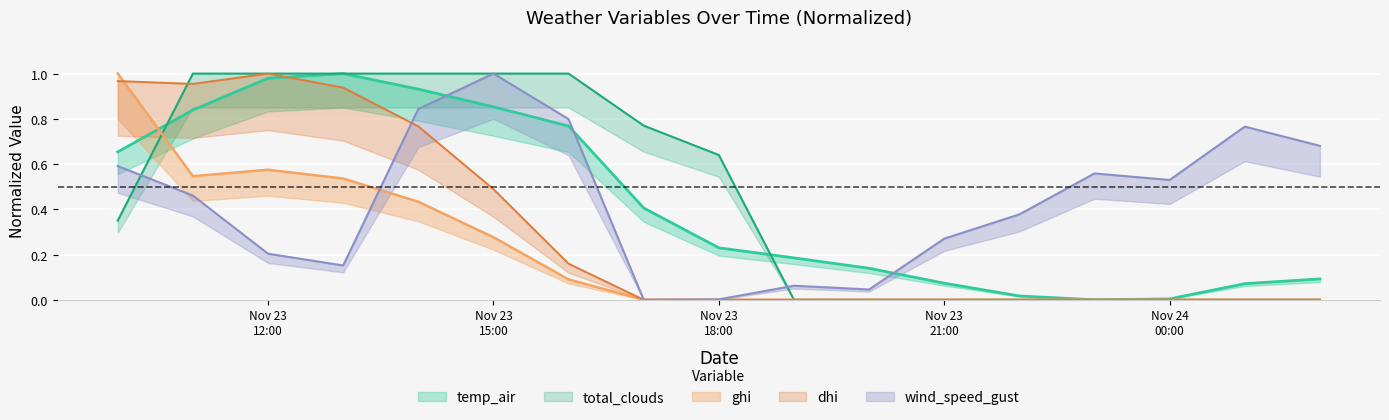

At which label is dhi closest to 0?

2021-11-23 17:00:00